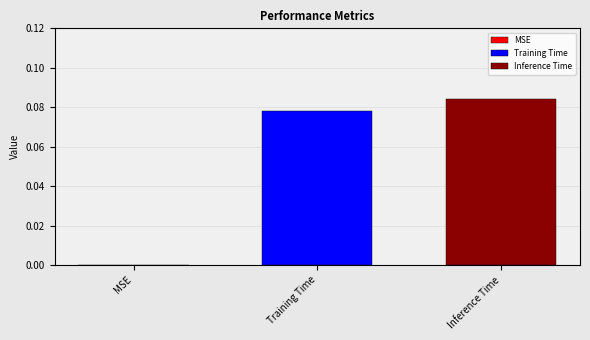

List the series in order of their overall mean, highest first.

Inference Time, Training Time